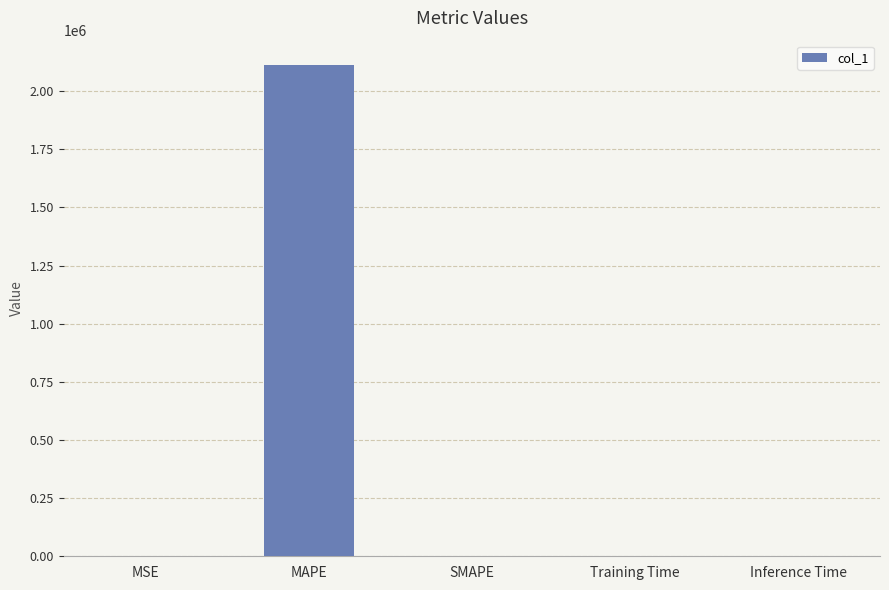

What is the sum of all values?

2111208.5